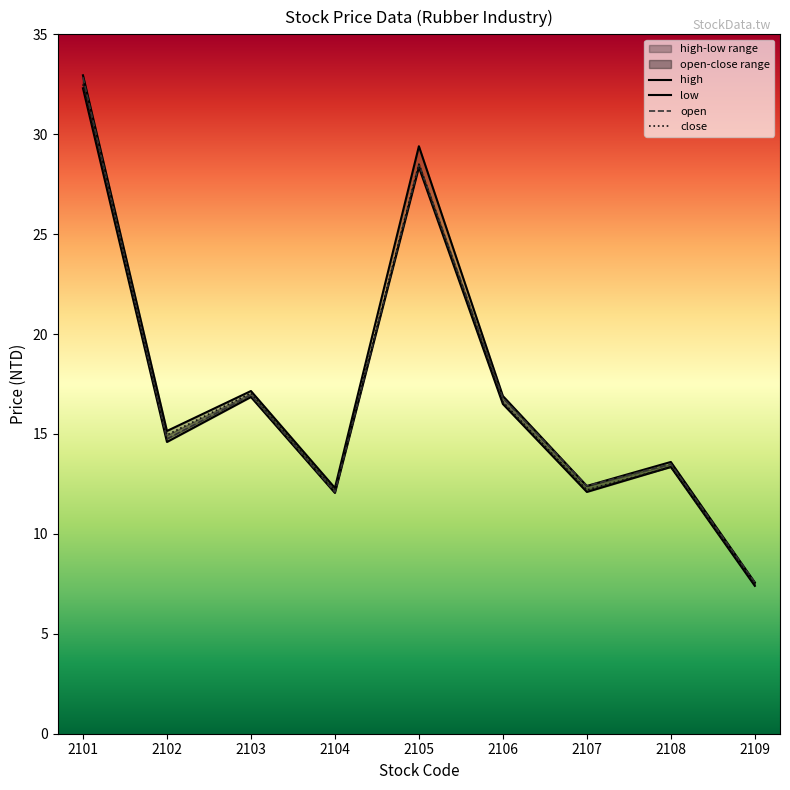

Reading left to right, list all the values displayed in this chart.

open: 2101=32.9	2102=14.8	2103=16.9	2104=12.1	2105=28.5	2106=16.8	2107=12.4	2108=13.5	2109=7.6
high: 2101=33.0	2102=15.2	2103=17.1	2104=12.3	2105=29.4	2106=16.9	2107=12.4	2108=13.6	2109=7.6
low: 2101=32.3	2102=14.6	2103=16.9	2104=12.1	2105=28.4	2106=16.5	2107=12.1	2108=13.3	2109=7.4
close: 2101=32.5	2102=14.9	2103=17.1	2104=12.2	2105=28.5	2106=16.6	2107=12.2	2108=13.3	2109=7.5